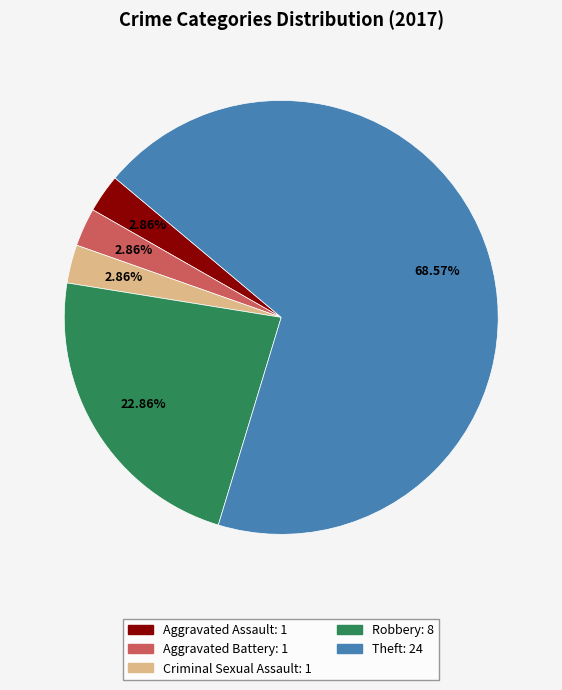

How many segments does this pie chart have?

5